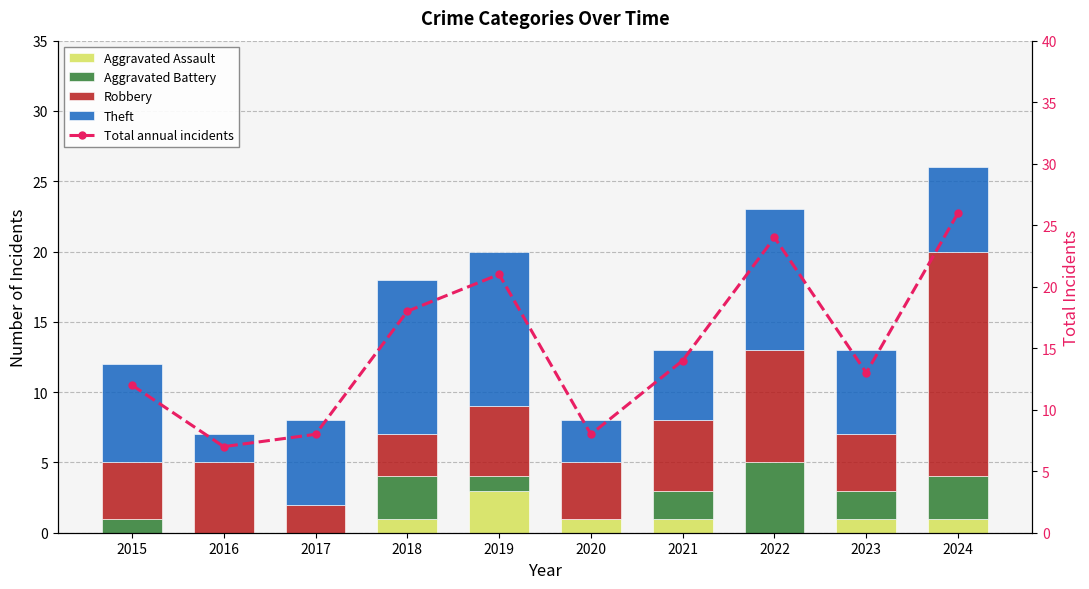

Reading left to right, what are all the values shown in this chart?

Aggravated Assault: 2015=0	2016=0	2017=0	2018=1	2019=3	2020=1	2021=1	2022=0	2023=1	2024=1
Aggravated Battery: 2015=1	2016=0	2017=0	2018=3	2019=1	2020=0	2021=2	2022=5	2023=2	2024=3
Robbery: 2015=4	2016=5	2017=2	2018=3	2019=5	2020=4	2021=5	2022=8	2023=4	2024=16
Theft: 2015=7	2016=2	2017=6	2018=11	2019=11	2020=3	2021=5	2022=10	2023=6	2024=6
Total annual incidents: 2015=12	2016=7	2017=8	2018=18	2019=21	2020=8	2021=14	2022=24	2023=13	2024=26